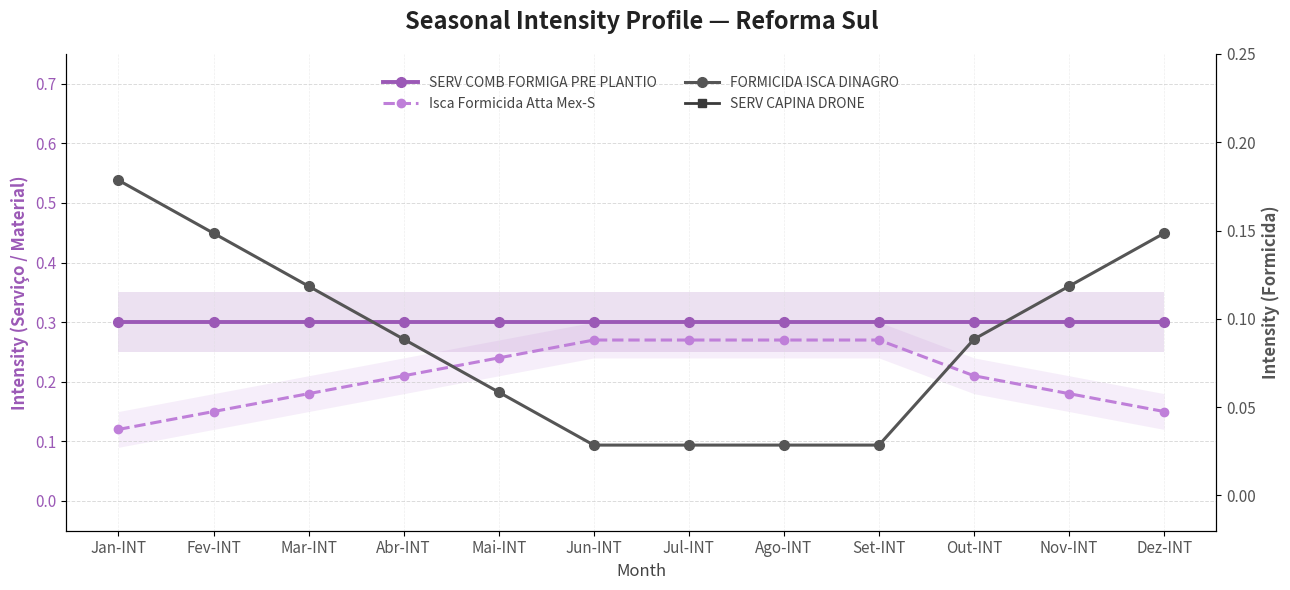

Which series has the largest range (max minus min)?

Isca Formicida Atta Mex-S